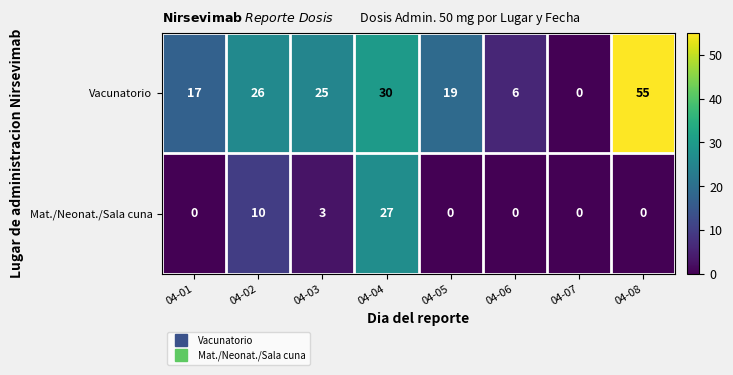

Reading left to right, list all the values displayed in this chart.

Vacunatorio: 04-01=17	04-02=26	04-03=25	04-04=30	04-05=19	04-06=6	04-07=0	04-08=55
Mat./Neonat./Sala cuna: 04-01=0	04-02=10	04-03=3	04-04=27	04-05=0	04-06=0	04-07=0	04-08=0